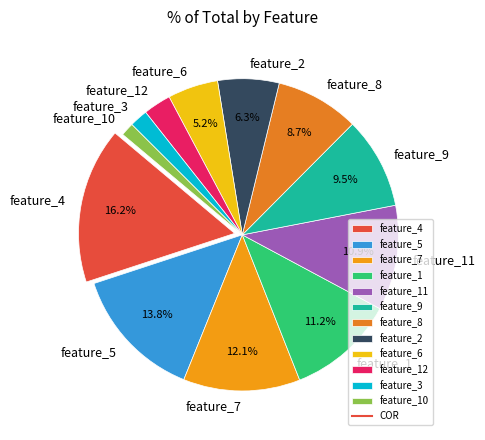

Do feature_1 and feature_8 together represent more than half of the pie?

No